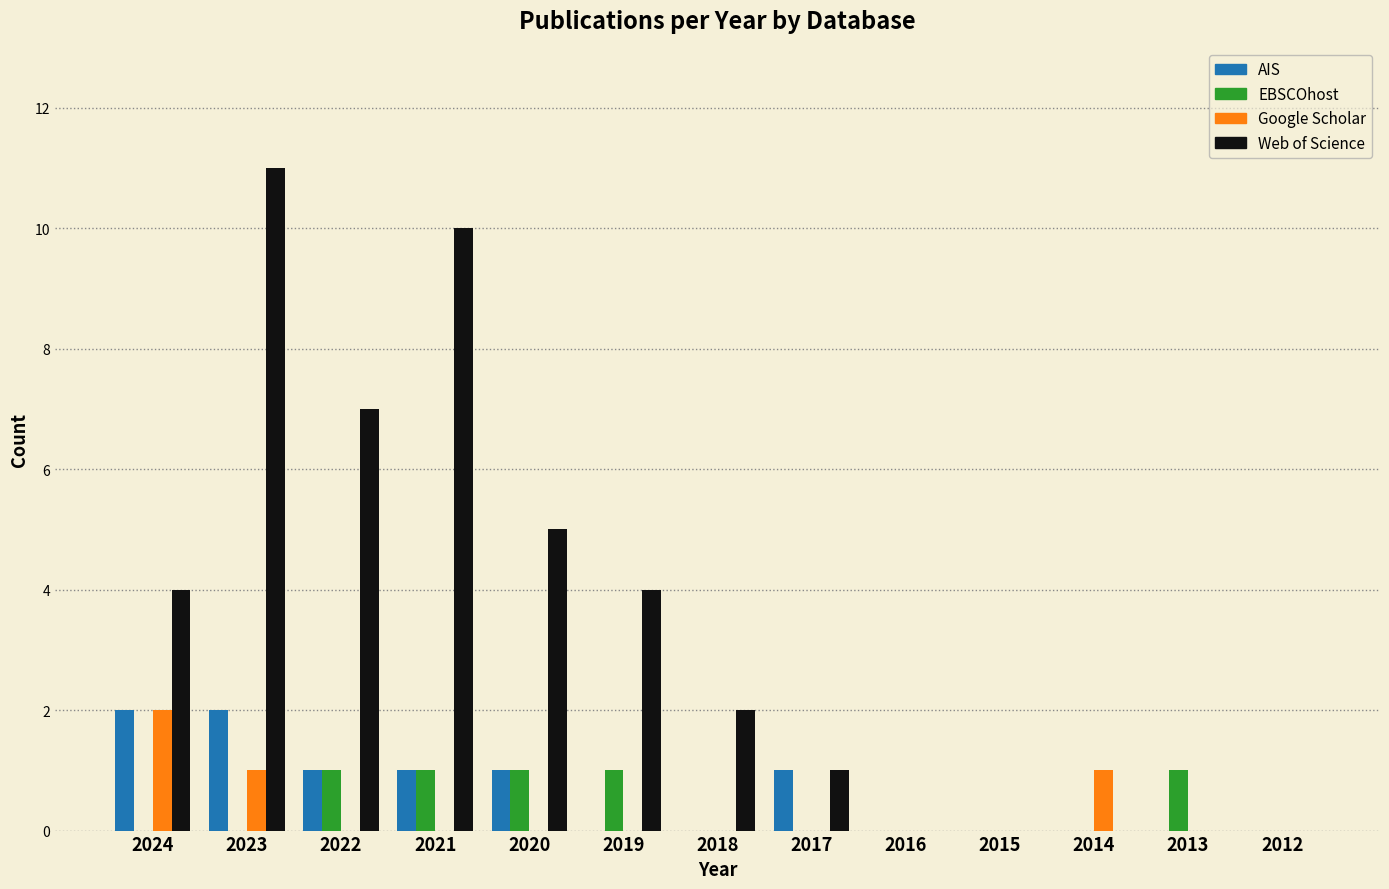

Reading right to left, extract all data points from this chart.

AIS: 2012=0	2013=0	2014=0	2015=0	2016=0	2017=1	2018=0	2019=0	2020=1	2021=1	2022=1	2023=2	2024=2
EBSCOhost: 2012=0	2013=1	2014=0	2015=0	2016=0	2017=0	2018=0	2019=1	2020=1	2021=1	2022=1	2023=0	2024=0
Google Scholar: 2012=0	2013=0	2014=1	2015=0	2016=0	2017=0	2018=0	2019=0	2020=0	2021=0	2022=0	2023=1	2024=2
Web of Science: 2012=0	2013=0	2014=0	2015=0	2016=0	2017=1	2018=2	2019=4	2020=5	2021=10	2022=7	2023=11	2024=4